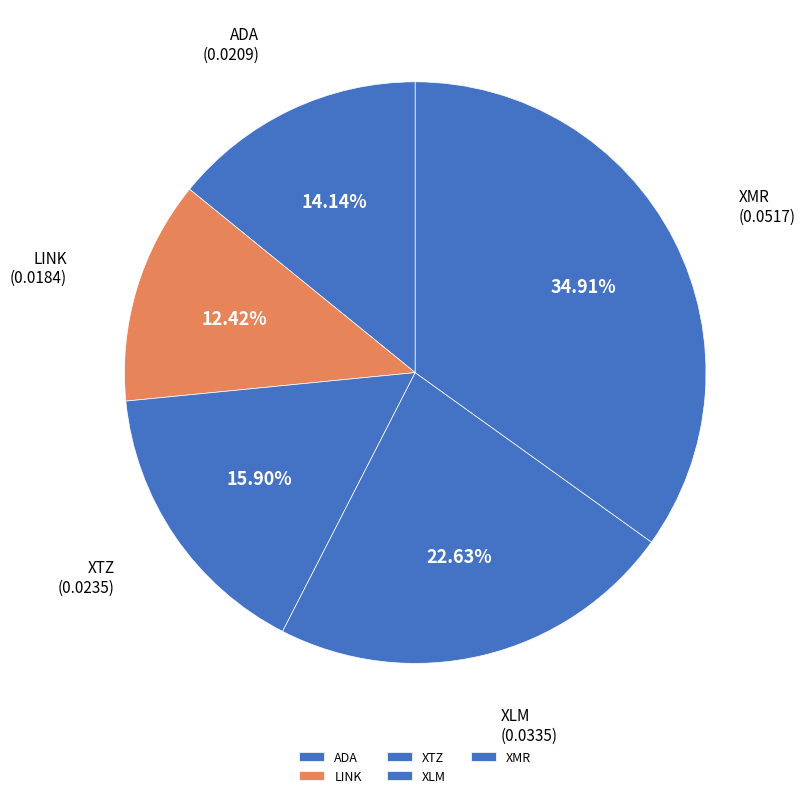

What percentage is the XMR slice, to the nearest percent?

35%